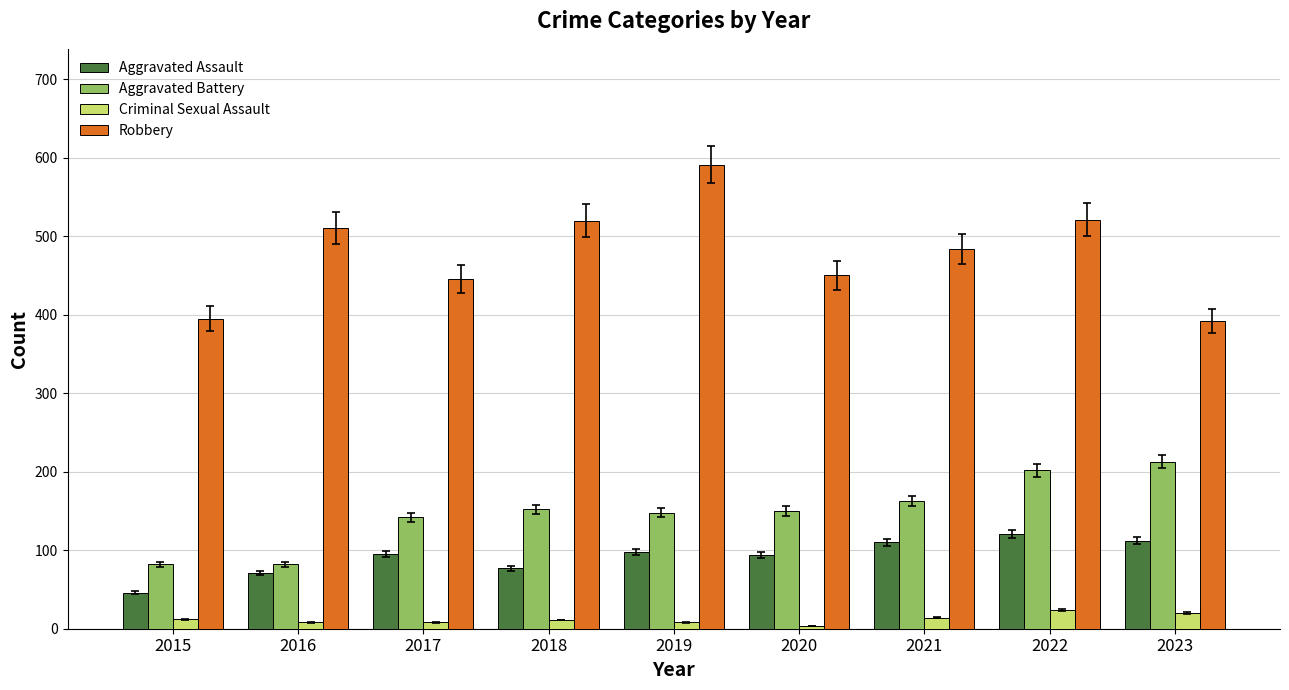

Which category has the lowest value in the Aggravated Assault series?

2015